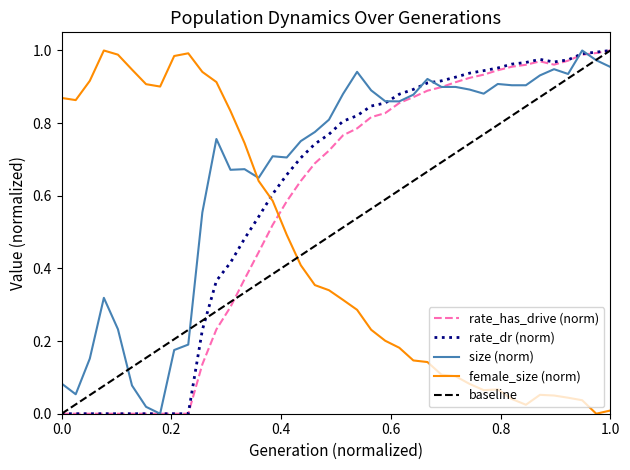

In rate_dr, how many points are lower than both neighbors (excluding endpoints)?

1